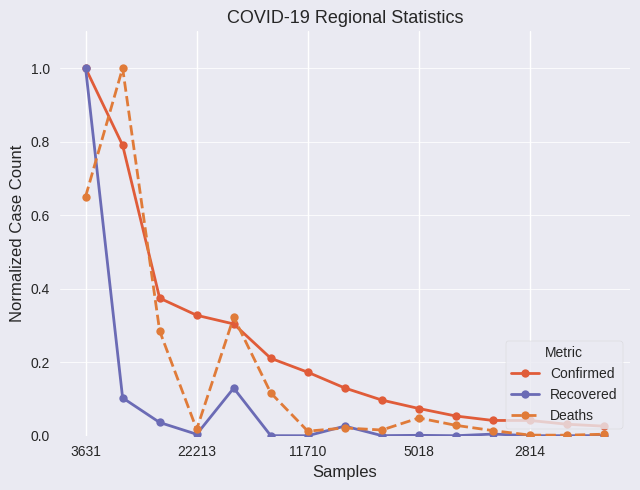

How many lines are shown in the chart?

3